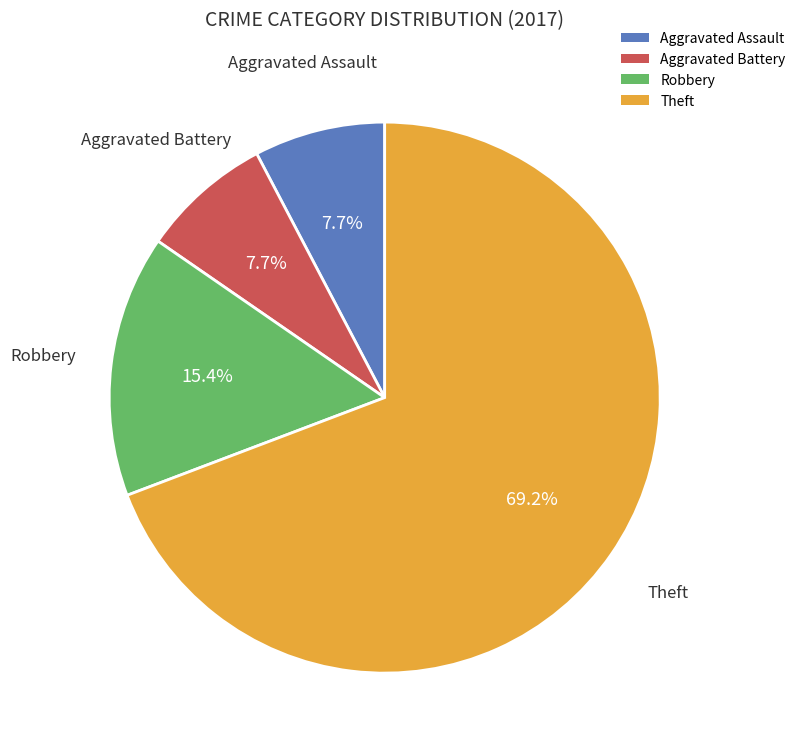

Is it true that Robbery is 15% of the pie?

True